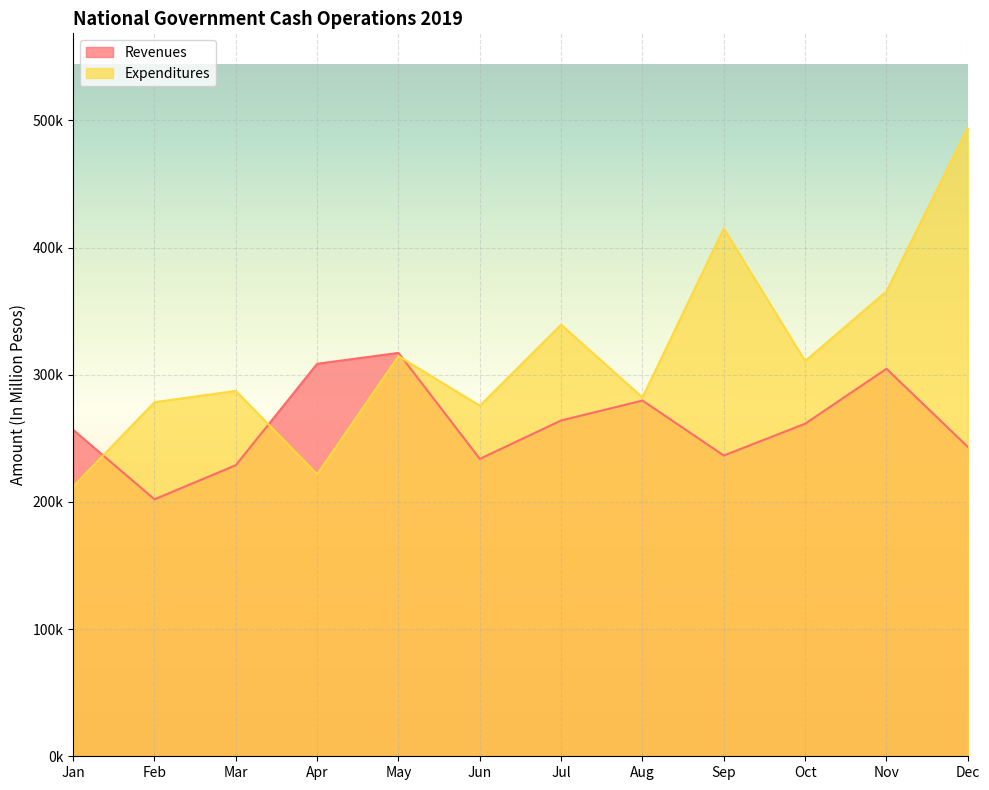

How many series are shown in this chart?

2